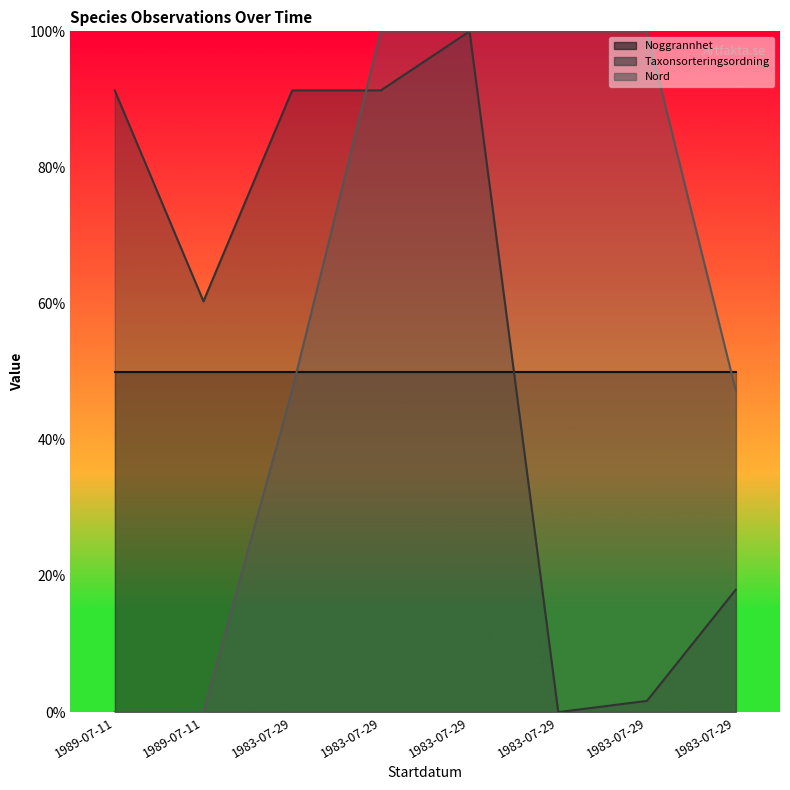

What is the difference between the highest and lowest values at 1983-07-29?

0.4